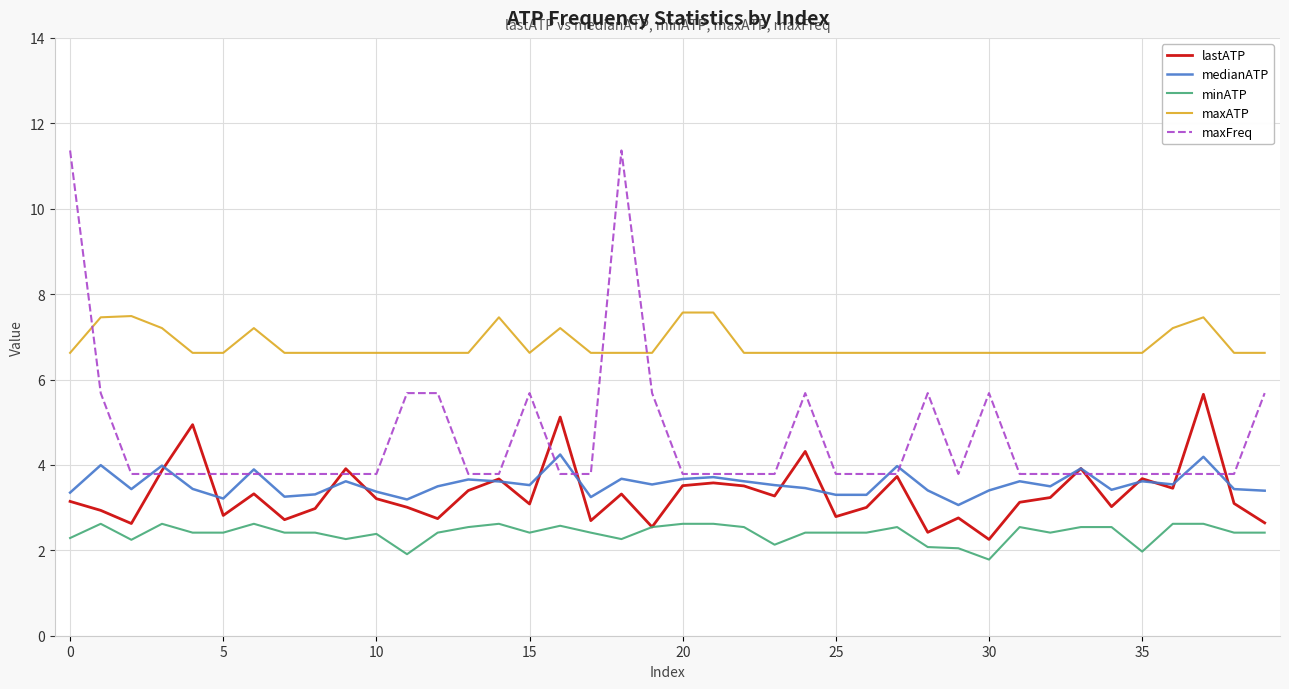

List the series in order of their peak value, highest first.

maxFreq, maxATP, lastATP, medianATP, minATP